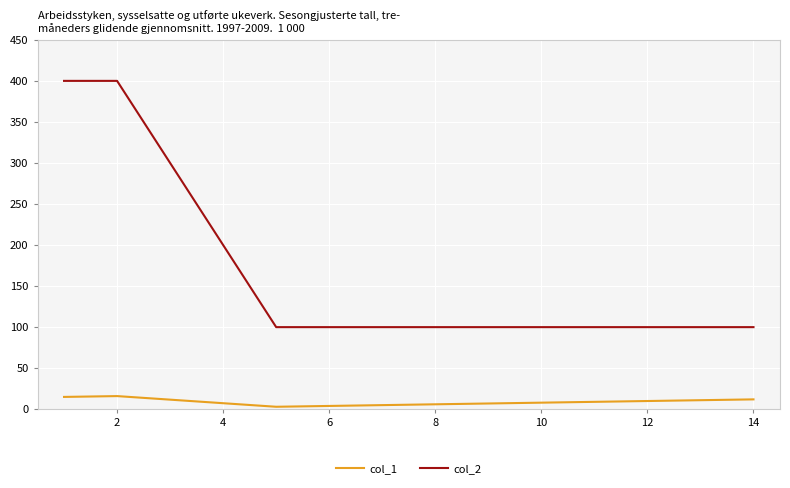

True or false: col_1 has more than 0 interior local peaks.

True